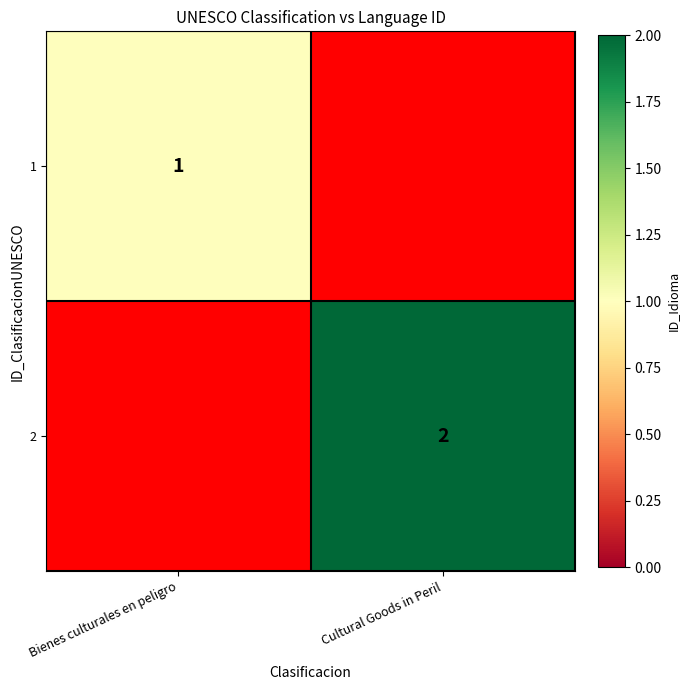

The value of 2 at Cultural Goods in Peril is 2. True or false?

True